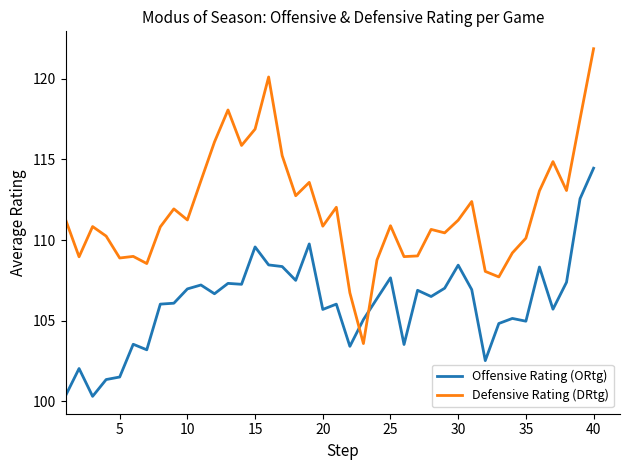

How many lines are shown in the chart?

2